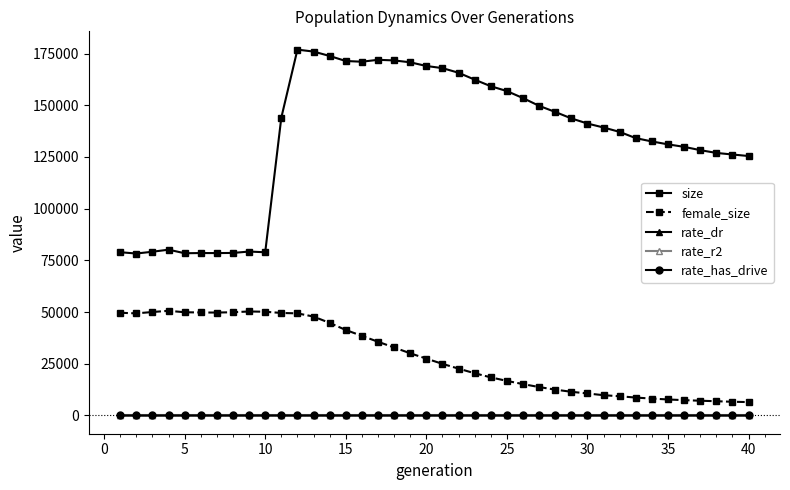

Which series has the largest total across all categories?

size